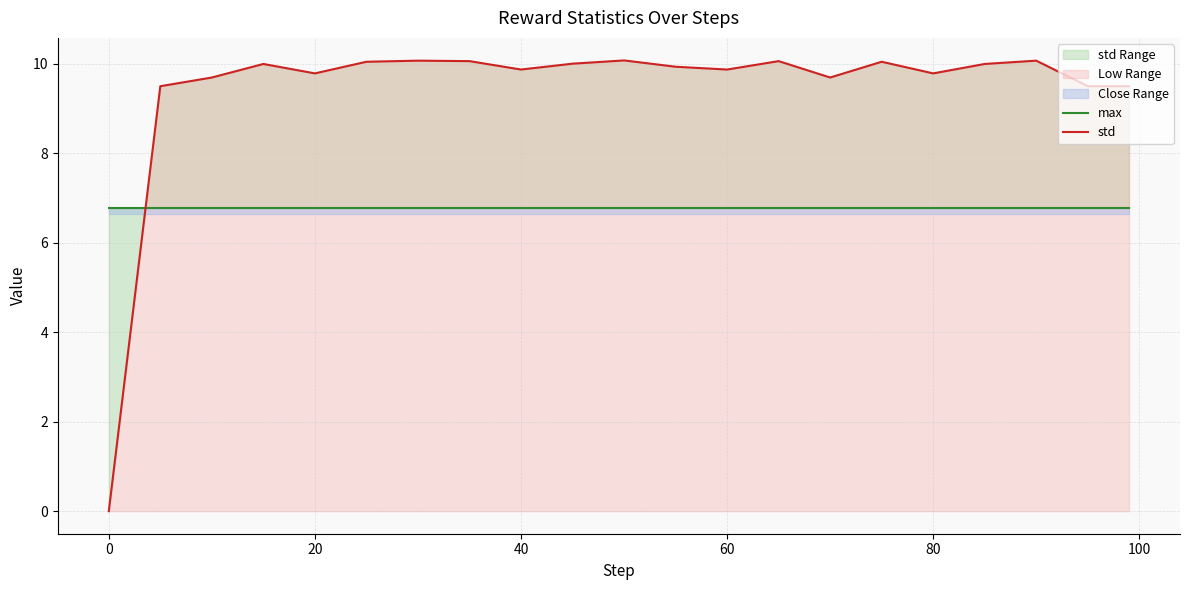

True or false: max has more than 1 points higher than both neighbors.

False